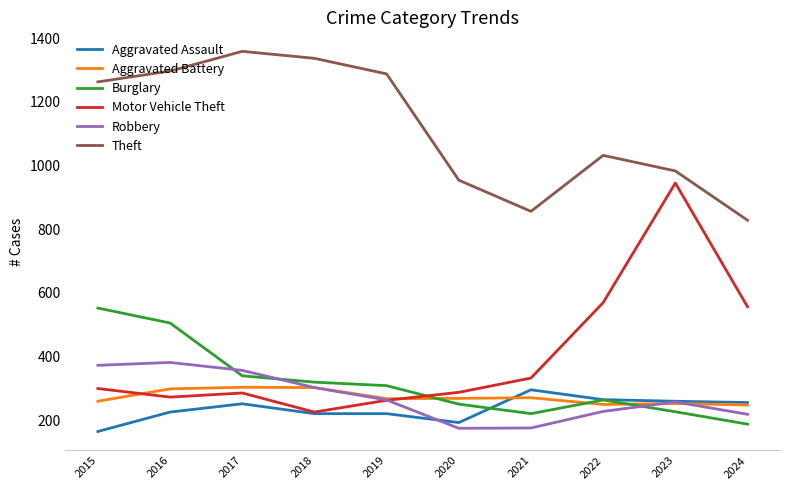

Which series changed the most between 2016 and 2018?

Burglary